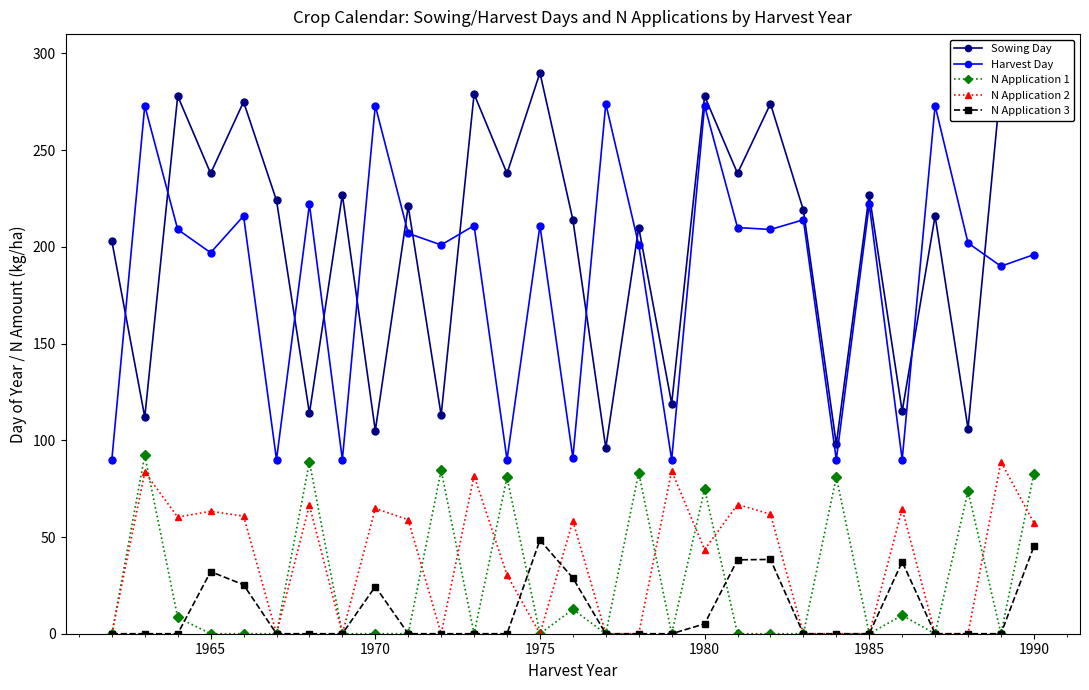

Which series has the largest total across all categories?

Sowing Day